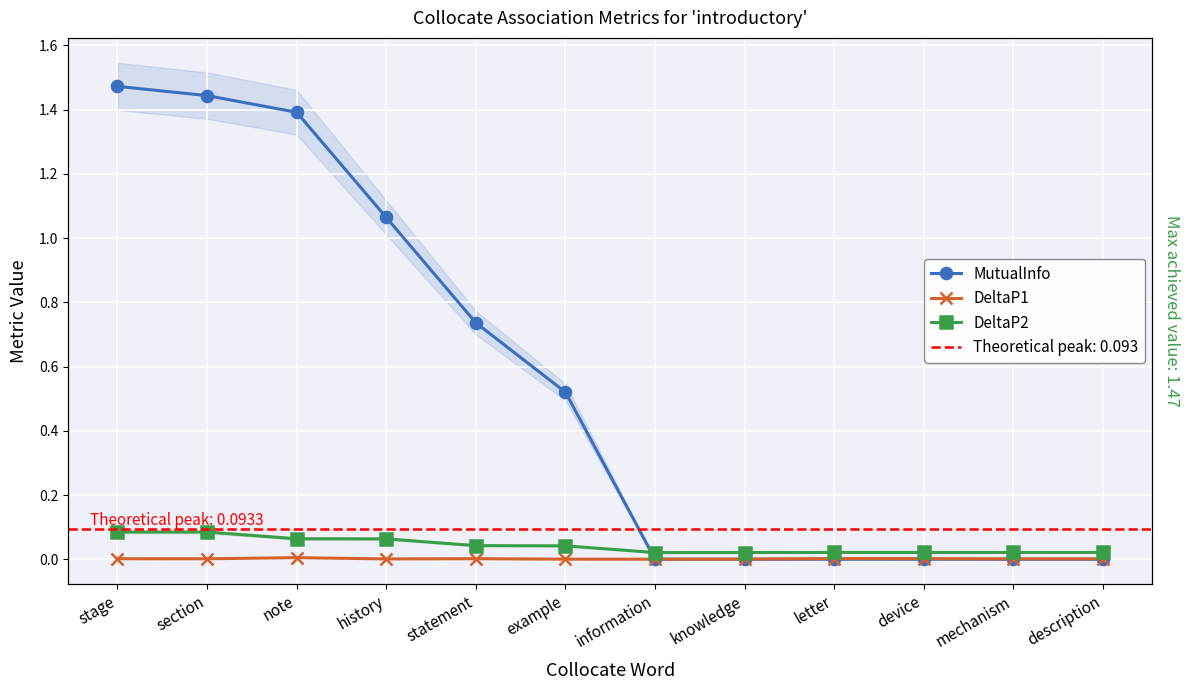

What is the sum of the MutualInfo values at section and knowledge?

1.4